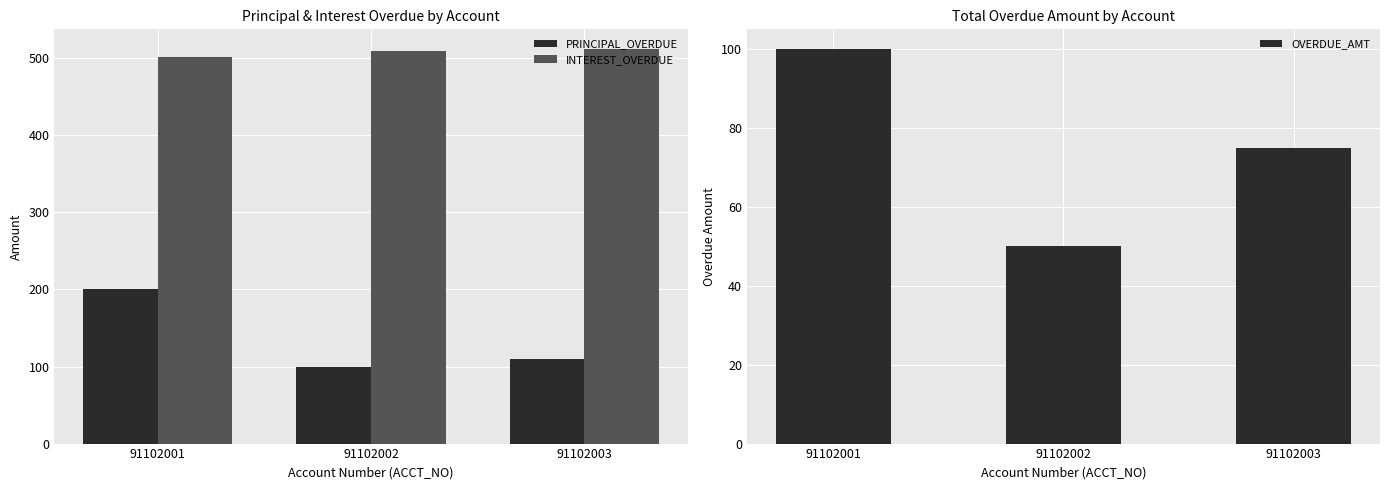

Rank the categories by INTEREST_OVERDUE value from lowest to highest.

91102001, 91102002, 91102003